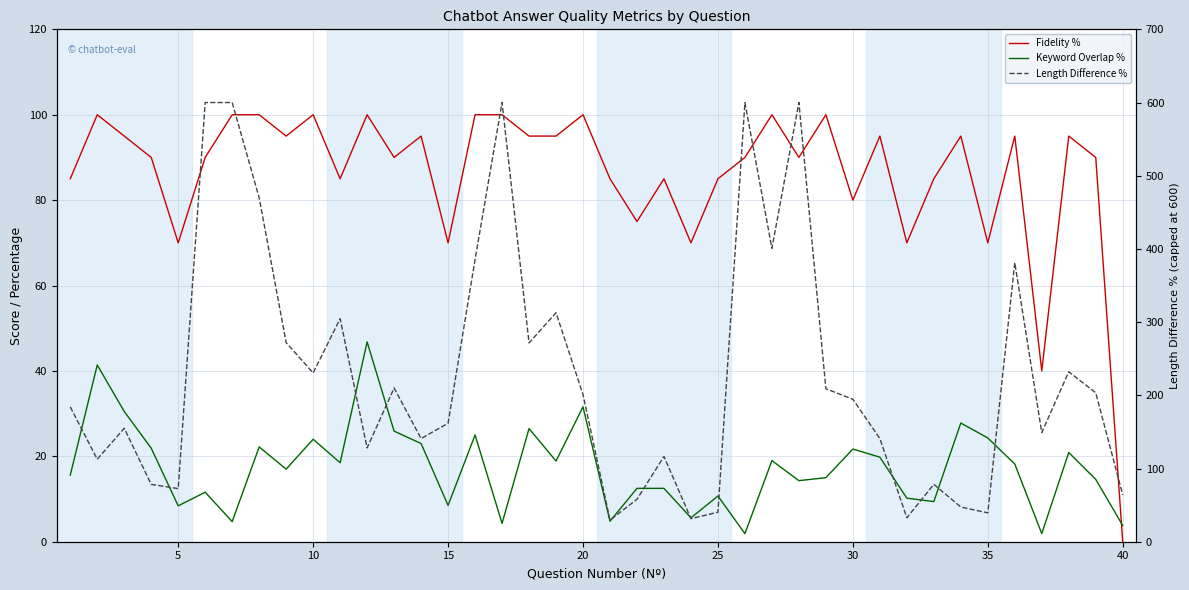

Where is the first local minimum for Keyword Overlap %?

20